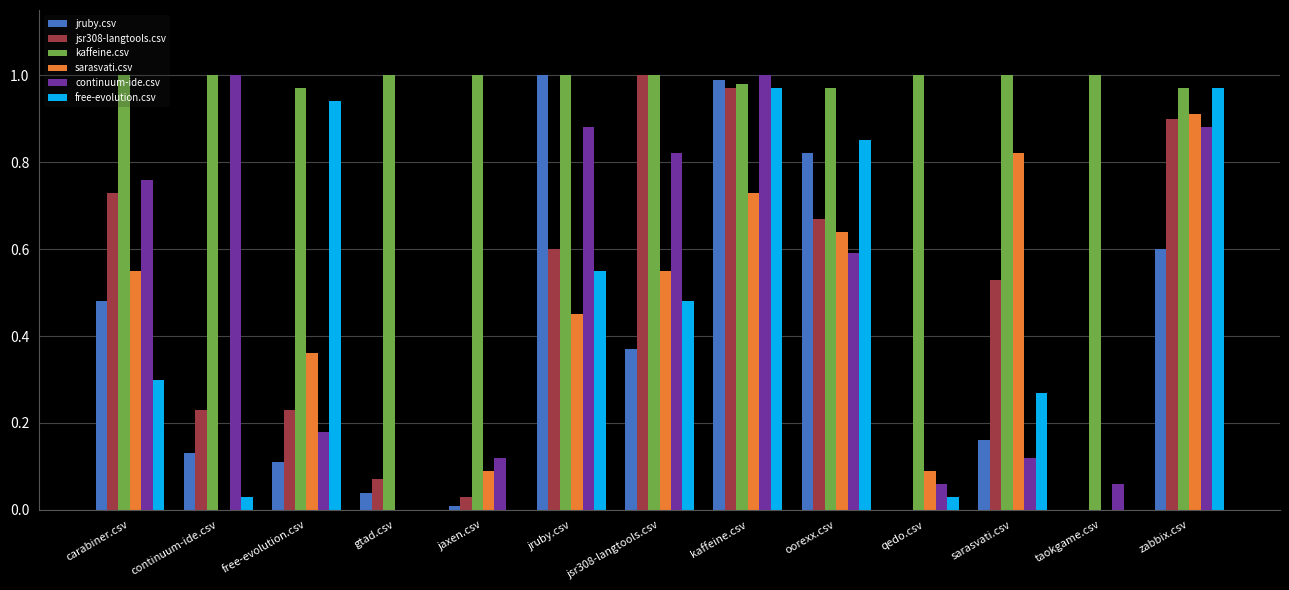

Is it true that jsr308-langtools.csv equals 0.0 at jaxen.csv?

True